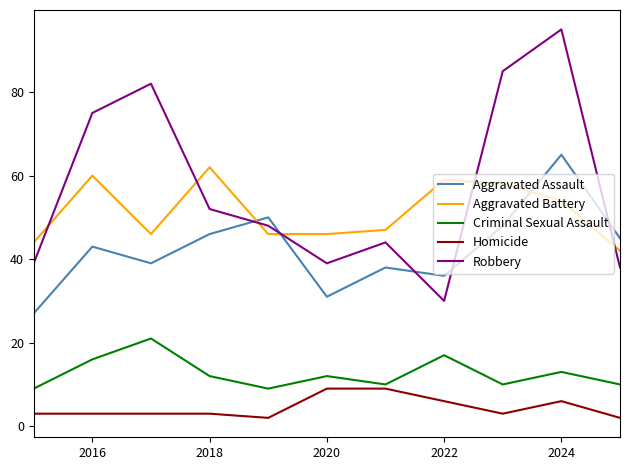

Which series has the widest spread of values?

Robbery